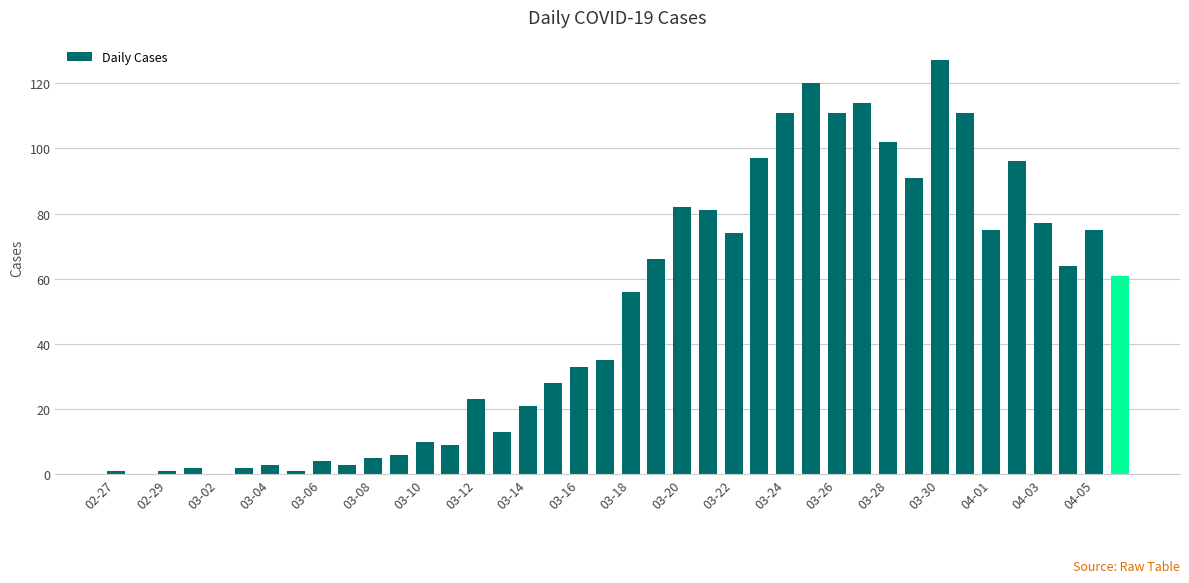

What is the sum of all values?

1991